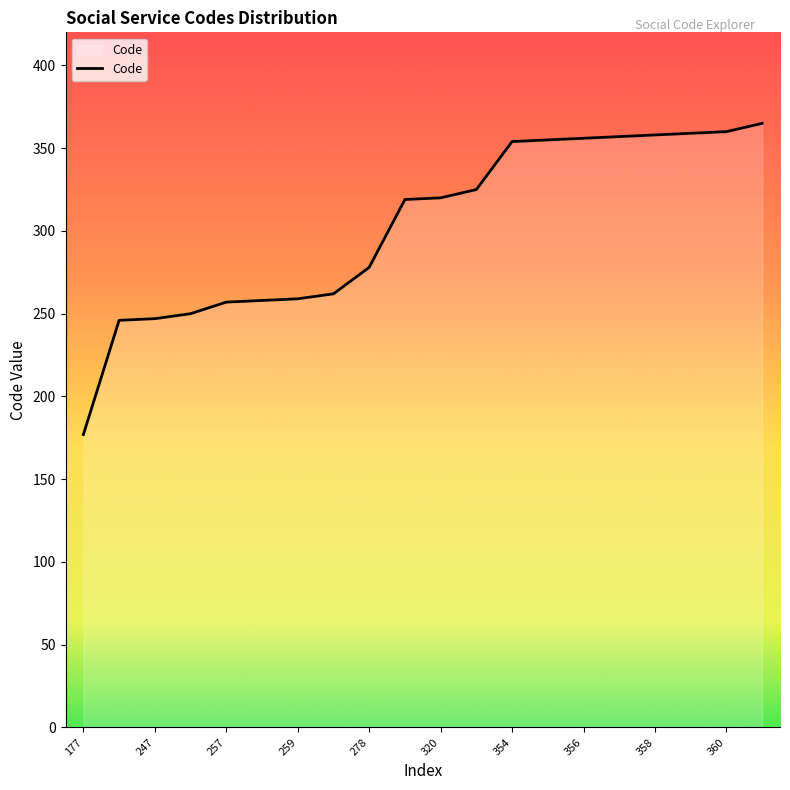

What is the difference between the maximum and minimum values?

188